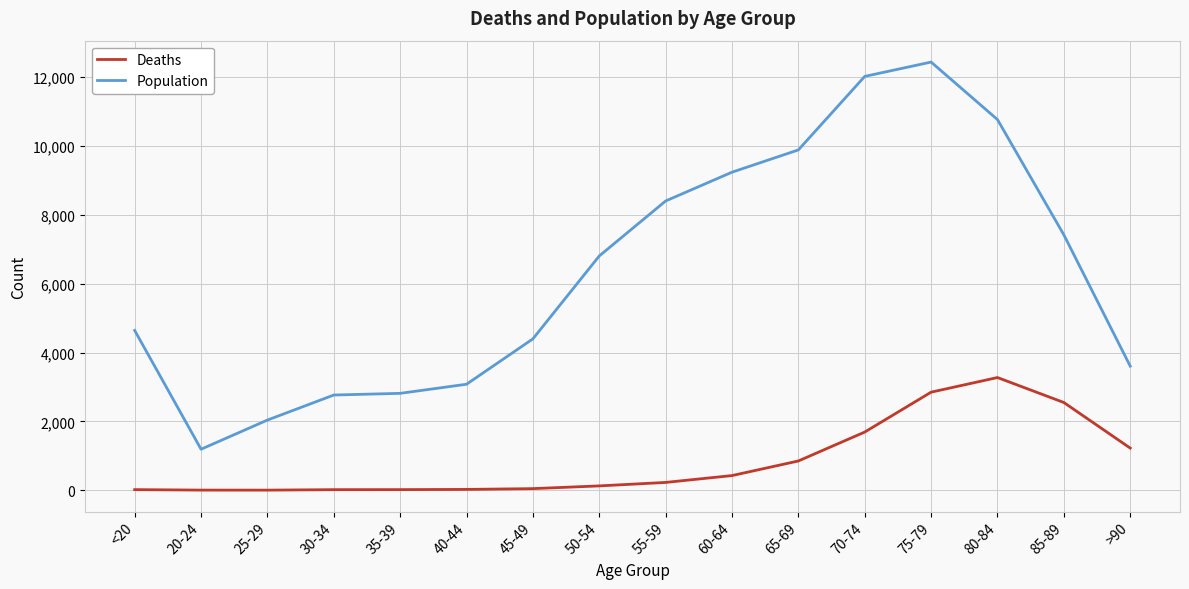

At 25-29, list the series in order from largest to smallest.

Population, Deaths